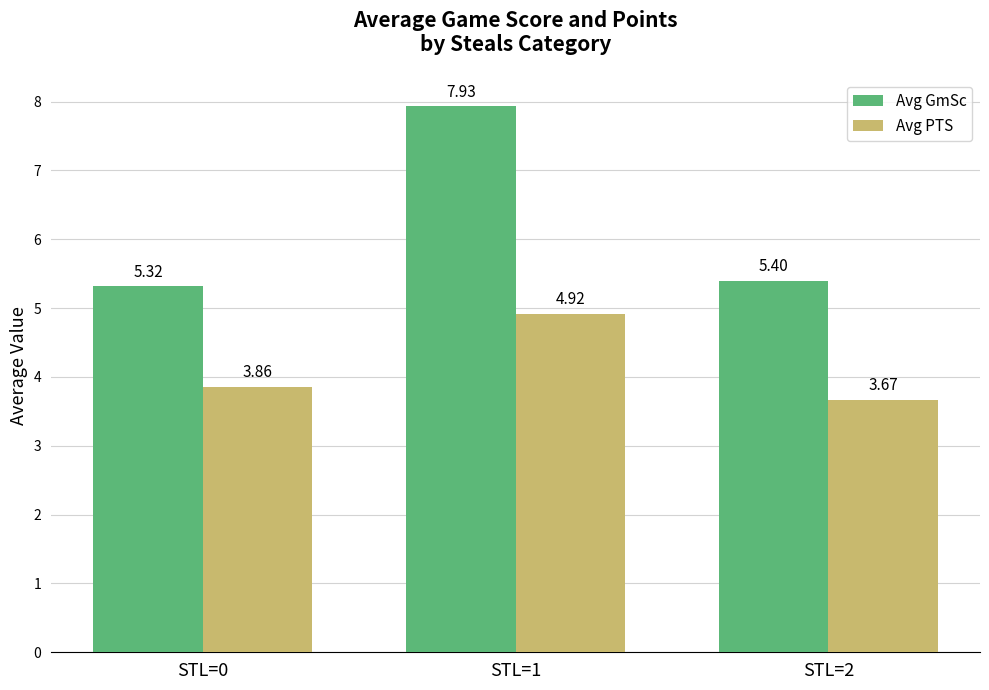

What is the average value of the Avg GmSc series?

6.2